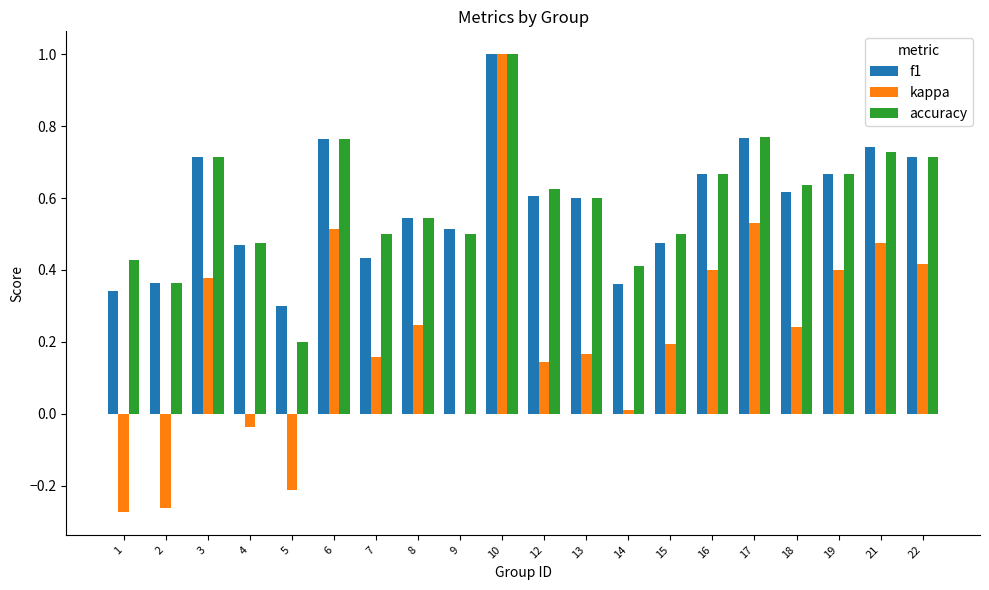

At which label does accuracy reach its peak?

10